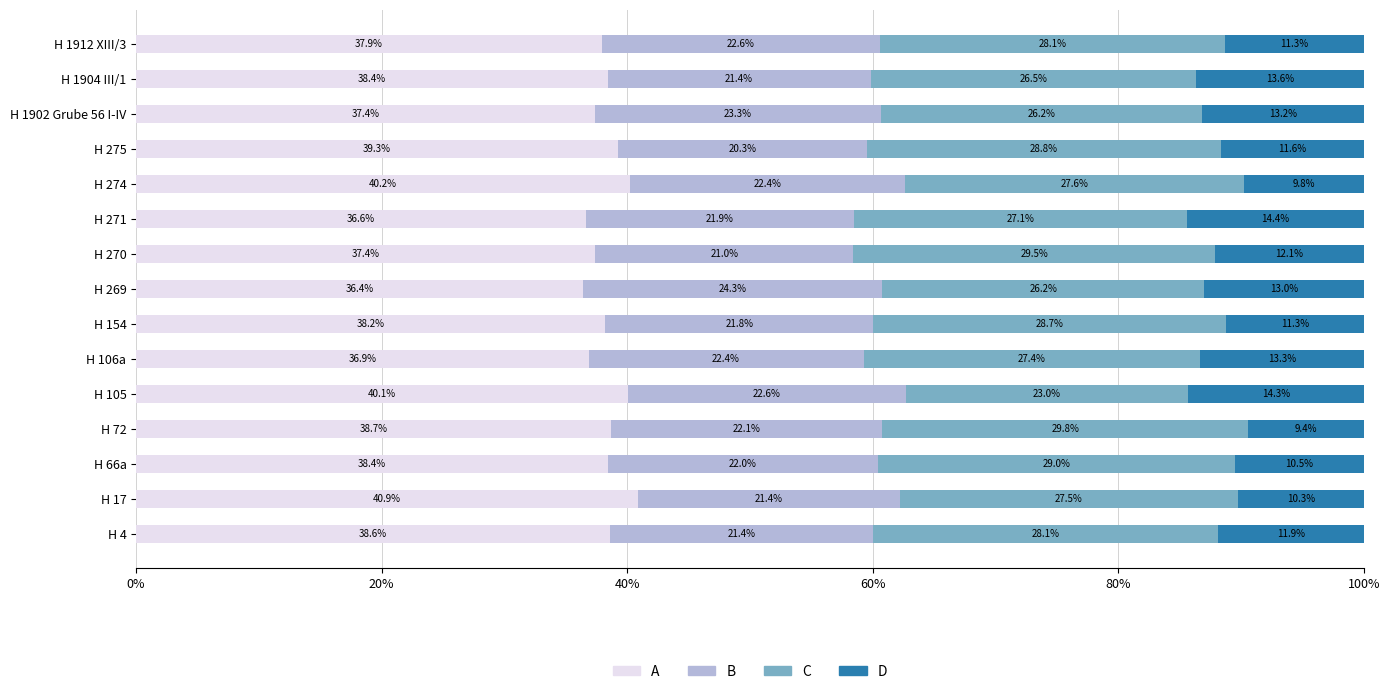

What is the average value of the A series?

38.4